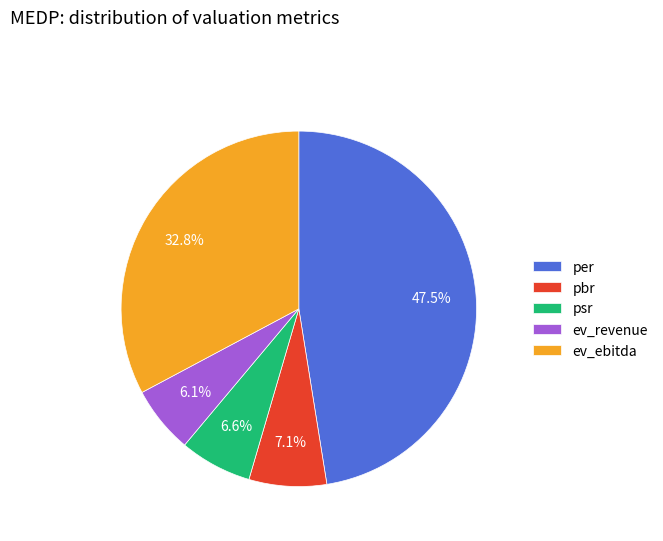

How many segments does this pie chart have?

5